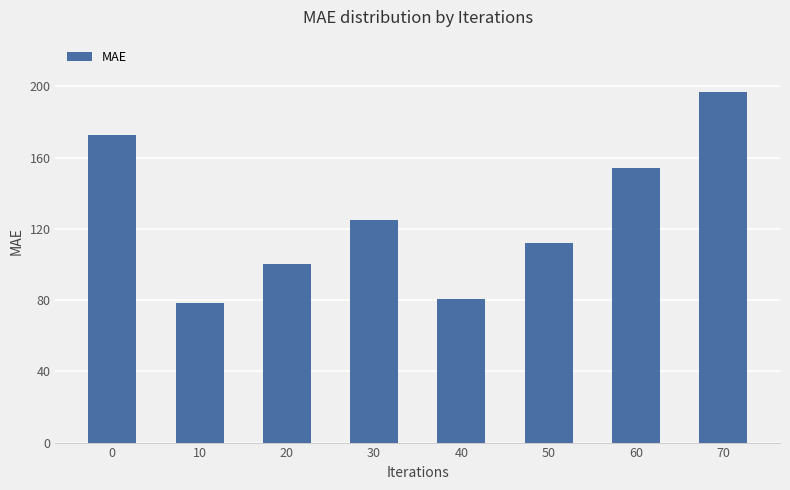

Are the bars horizontal?

No